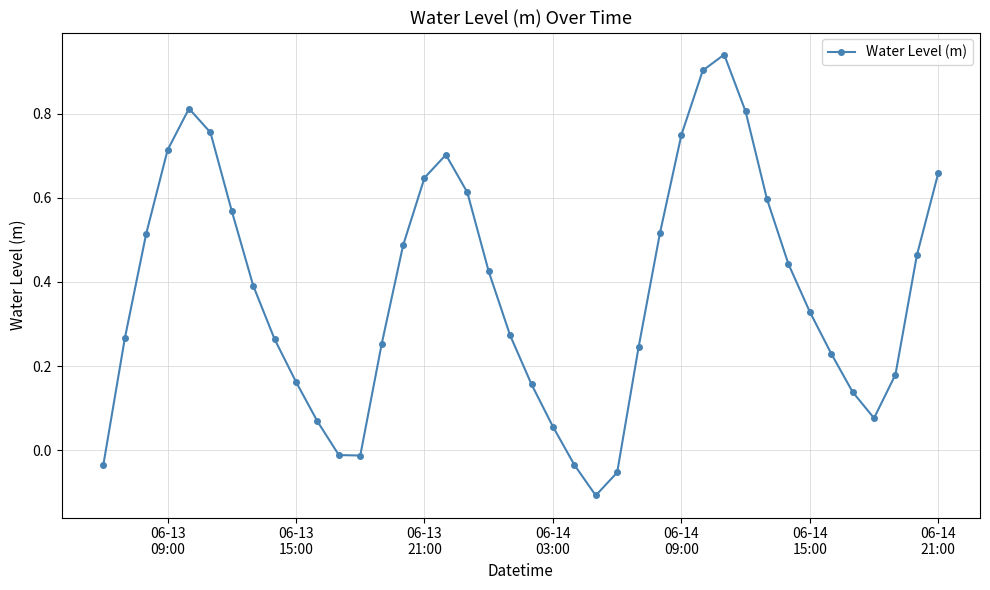

How many negative values are there?

6